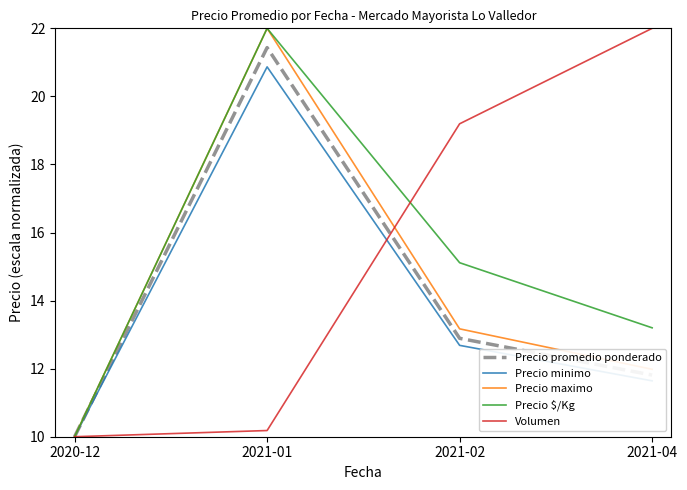

What is the difference between the Precio minimo values at 2021-02 and 2021-01?

8.2